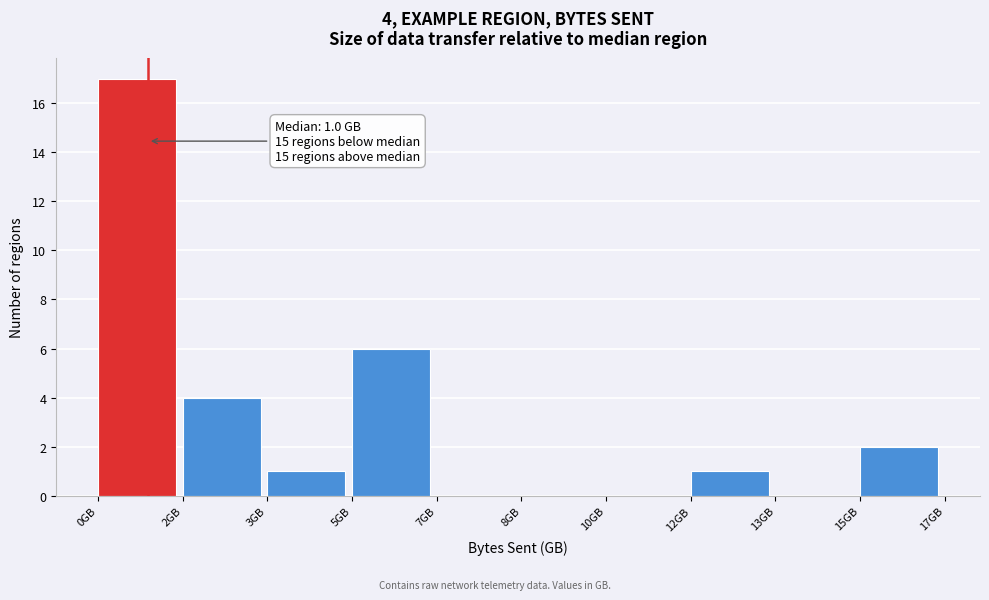

Reading right to left, what are all the values shown in this chart?

15GB=2	13GB=0	12GB=1	10GB=0	8GB=0	7GB=0	5GB=6	3GB=1	2GB=4	0GB=17